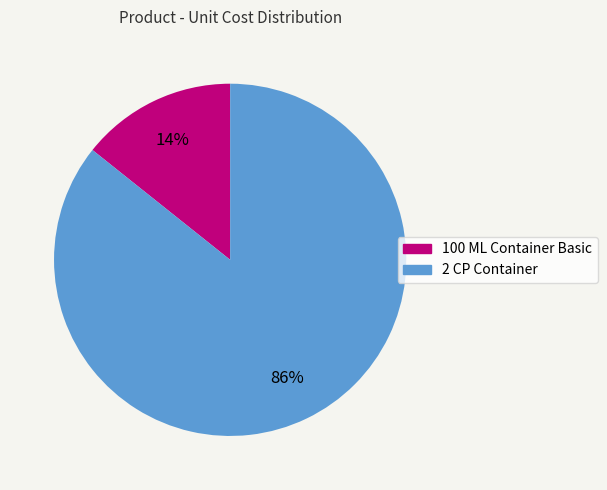

Between 100 ML Container Basic and 2 CP Container, which is larger?

2 CP Container